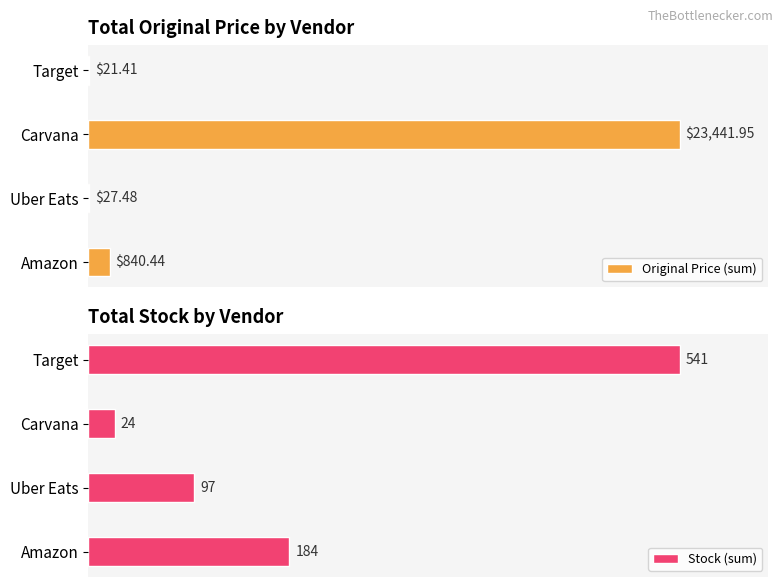

At which label does Original Price (sum) reach its peak?

Carvana